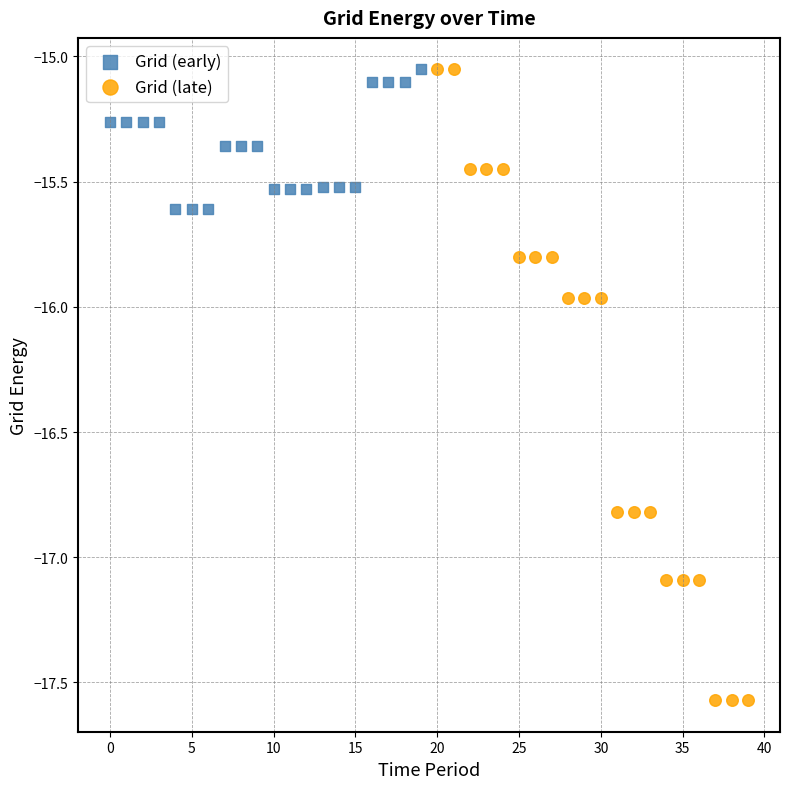

Which series reaches the minimum Y coordinate?

Grid (late)